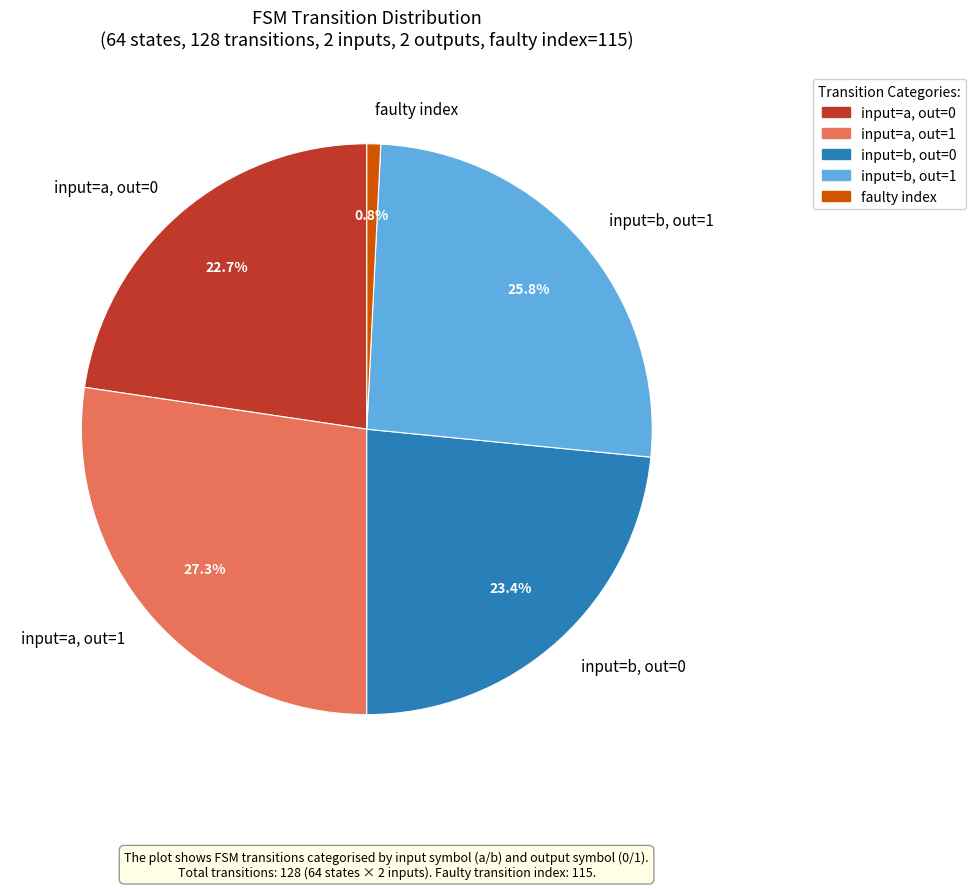

Which category has the smallest portion of the pie?

faulty index